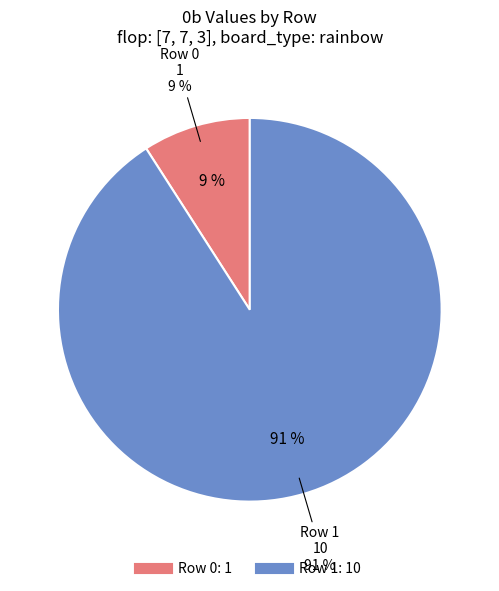

What is the change in value from Row 0 to Row 1?

+9